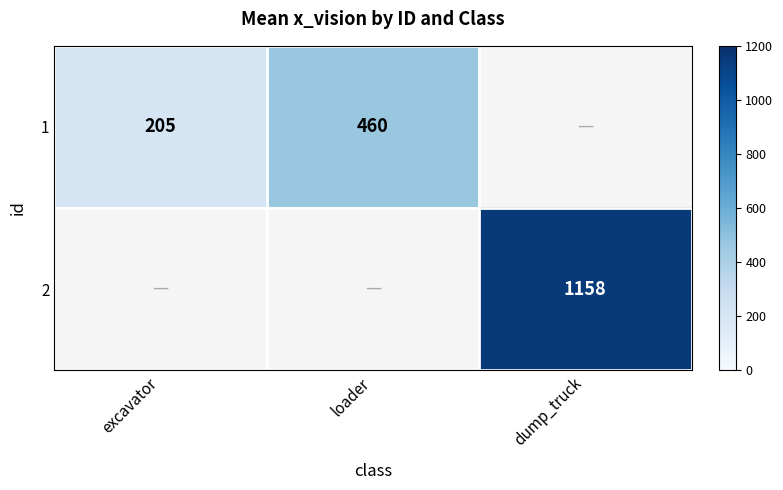

Which category has the highest value across all series?

dump_truck